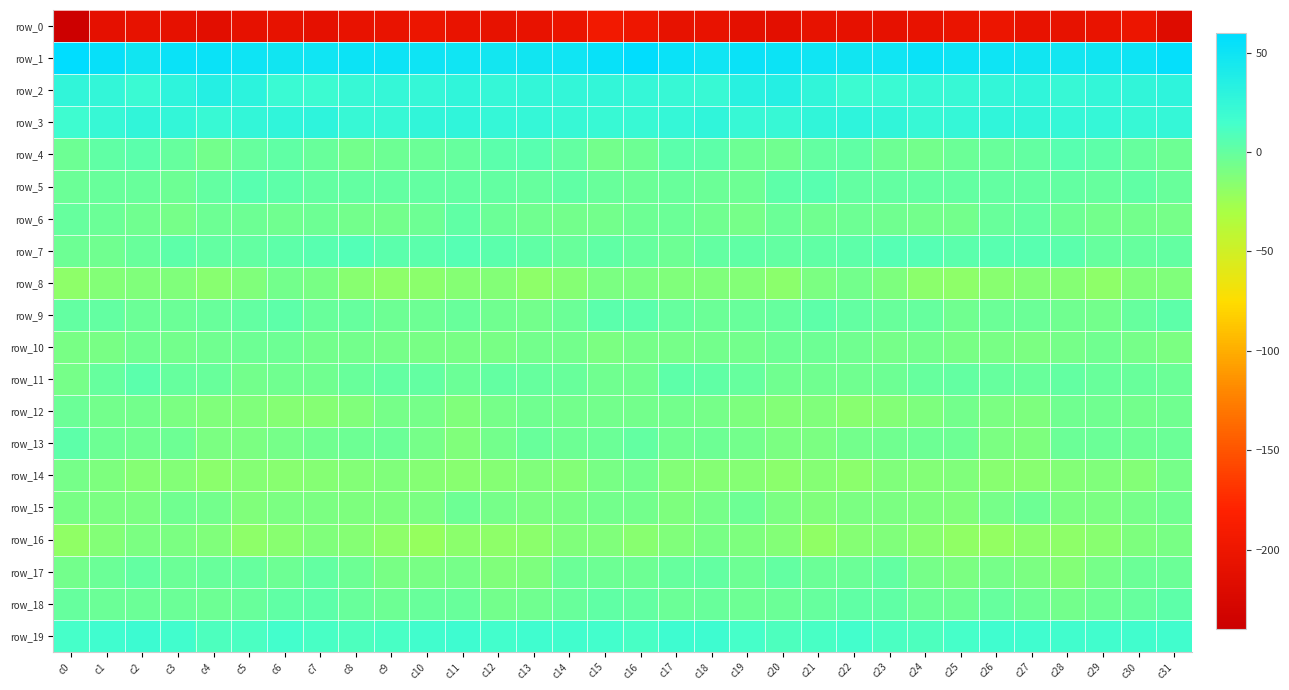

What is the sum of the row_5 values at c2 and c7?

-1.6